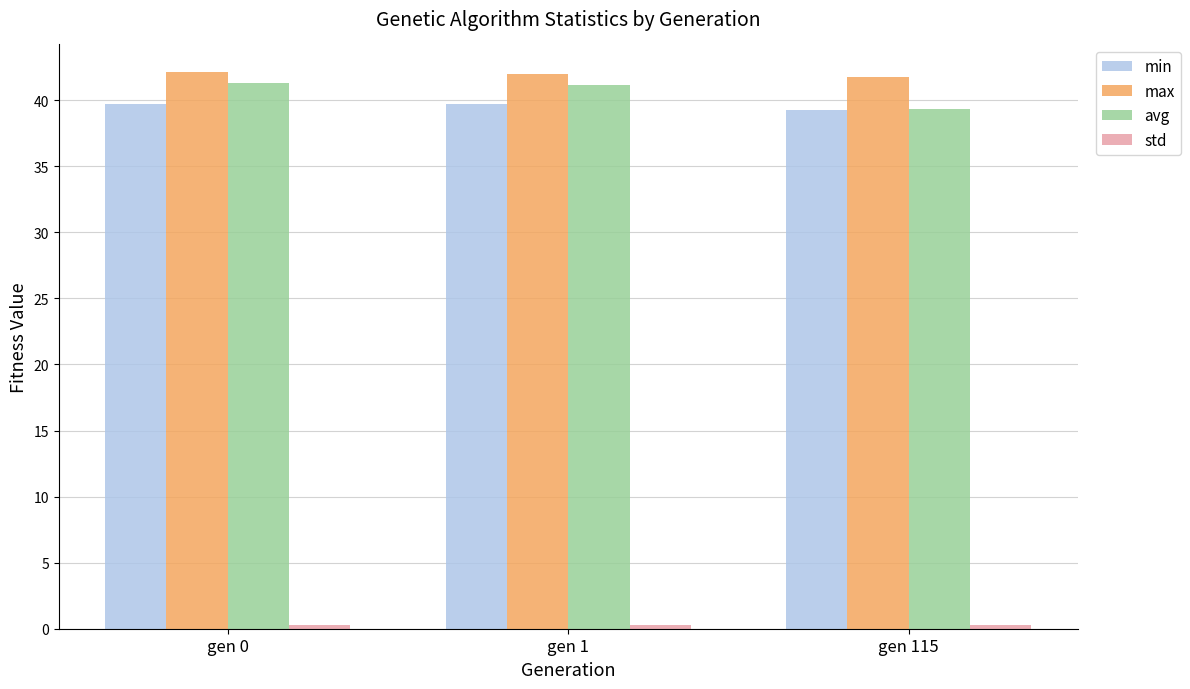

The avg series shows 65.9 at gen 115. True or false?

False